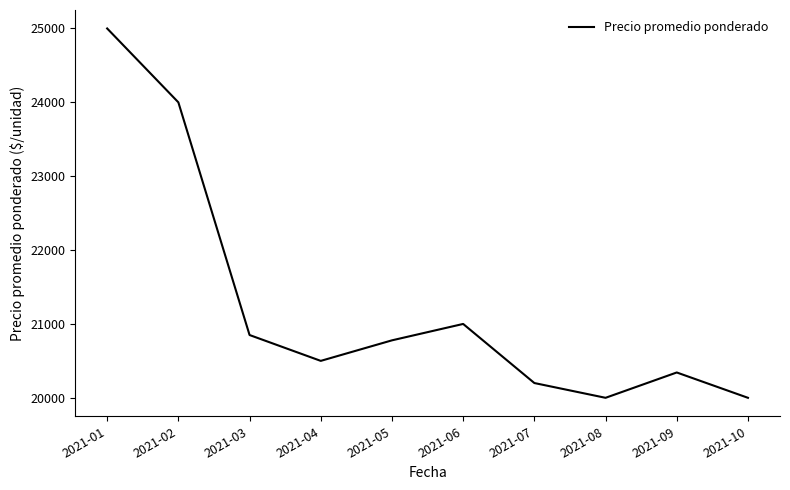

What is the sum of the values at 2021-08 and 2021-05?

40778